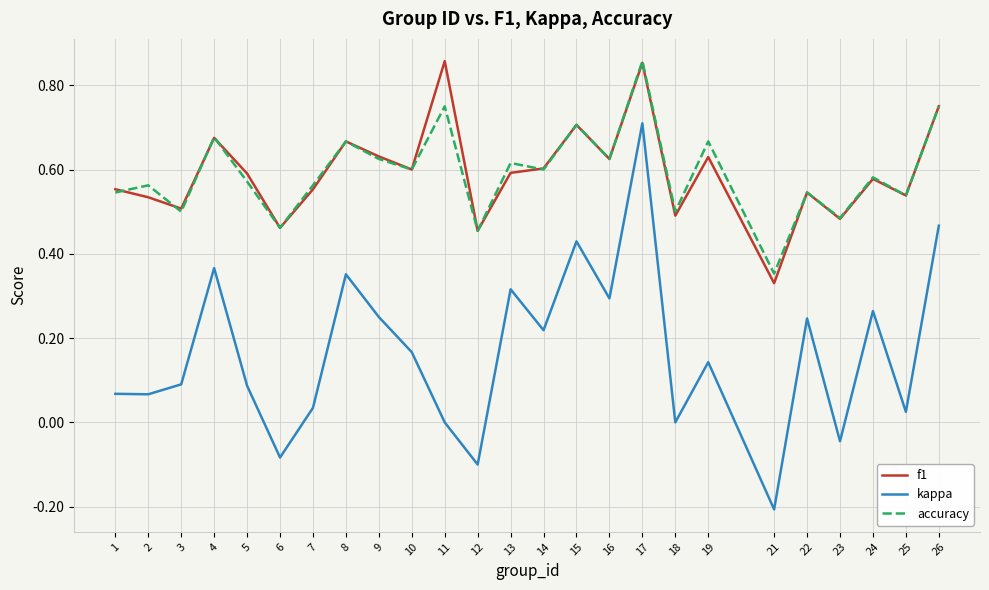

How many interior local peaks does the accuracy series have?

10